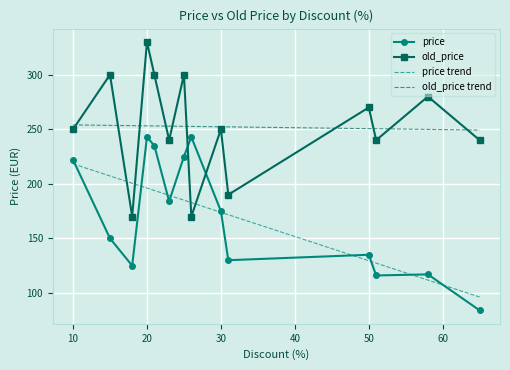

How many values in the old_price series exceed 249?

8